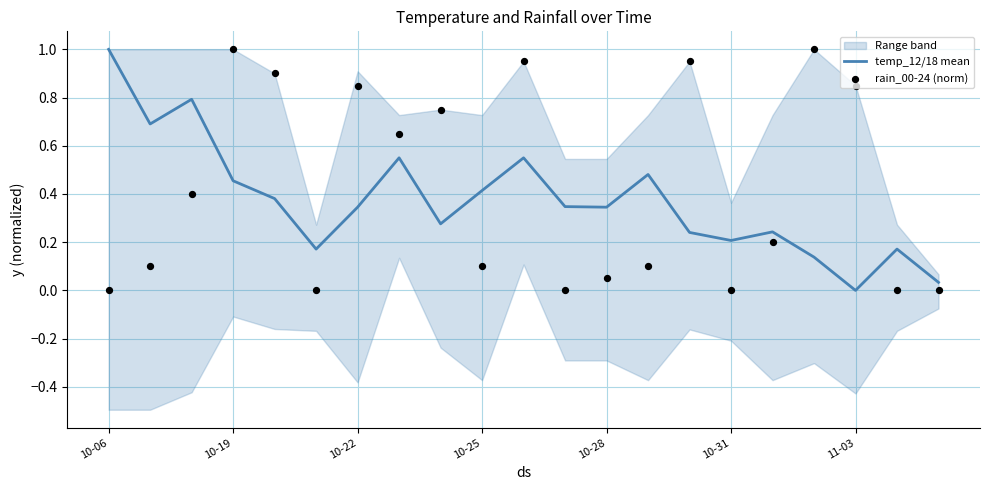

What is the total value across all series at 13?

0.6